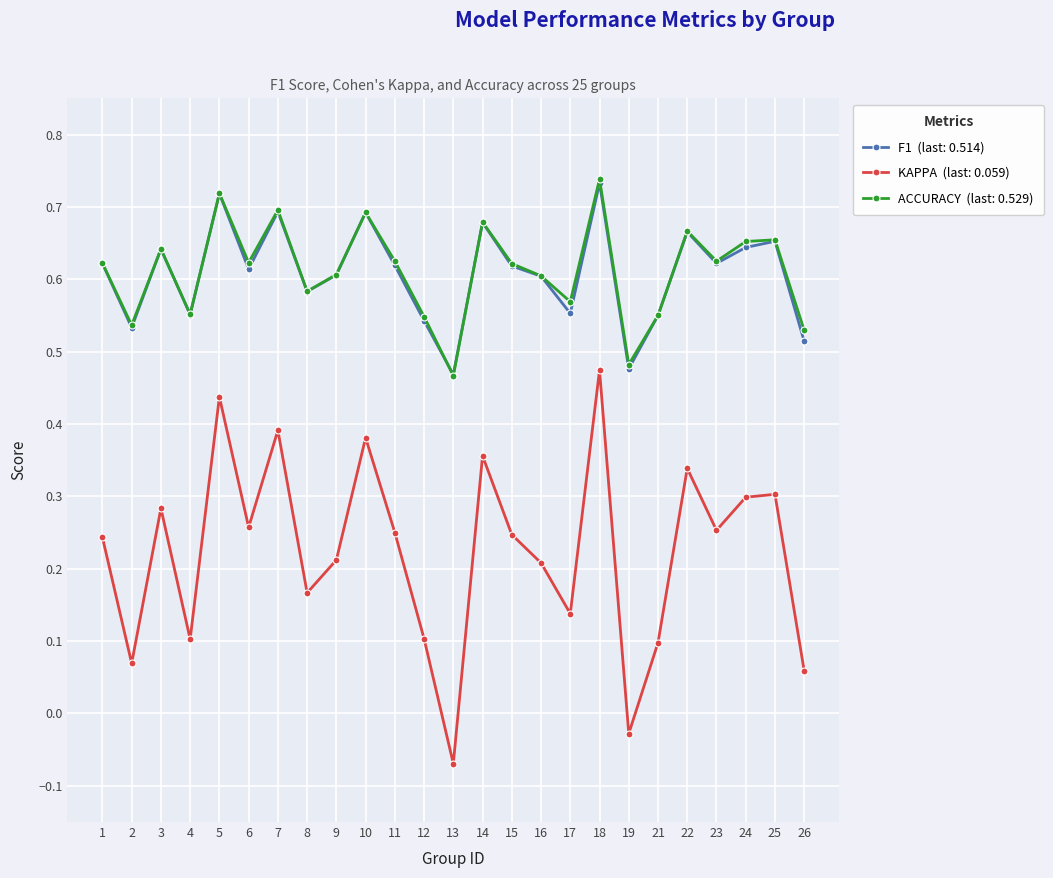

What is the total value across all series at 23?

1.5